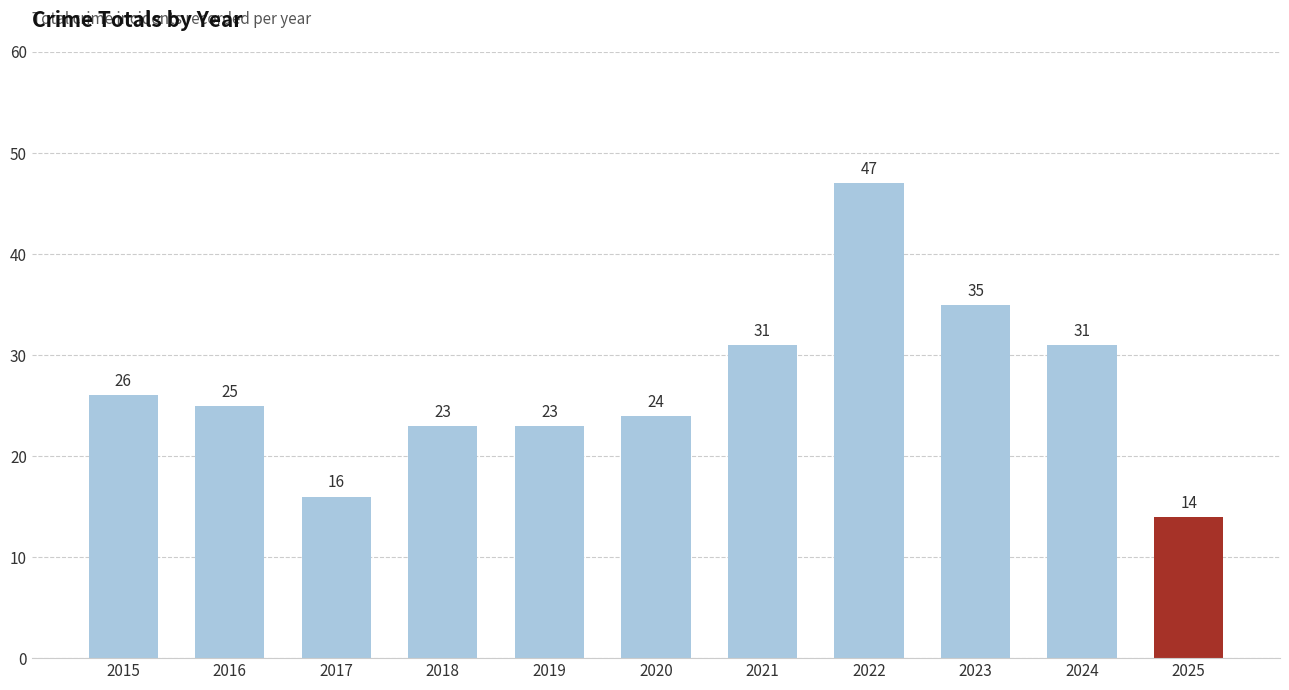

What is the value of the 5th bar from the left?

23